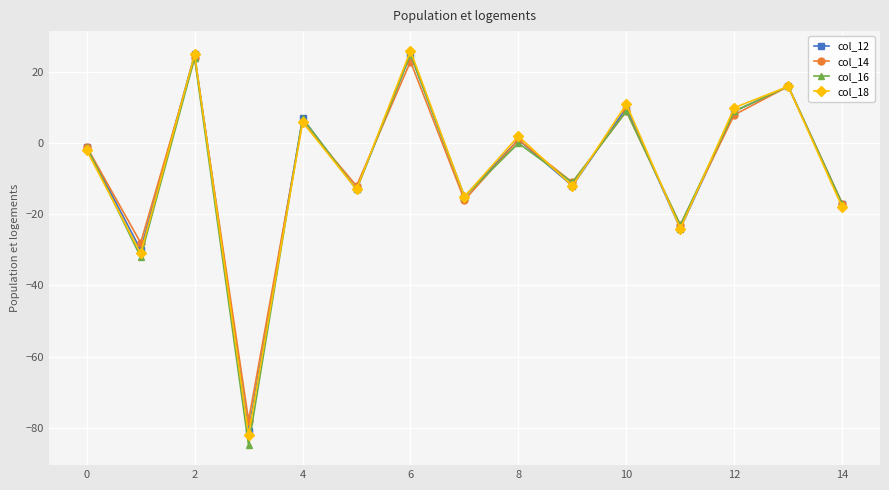

How many categories are shown in the chart?

15